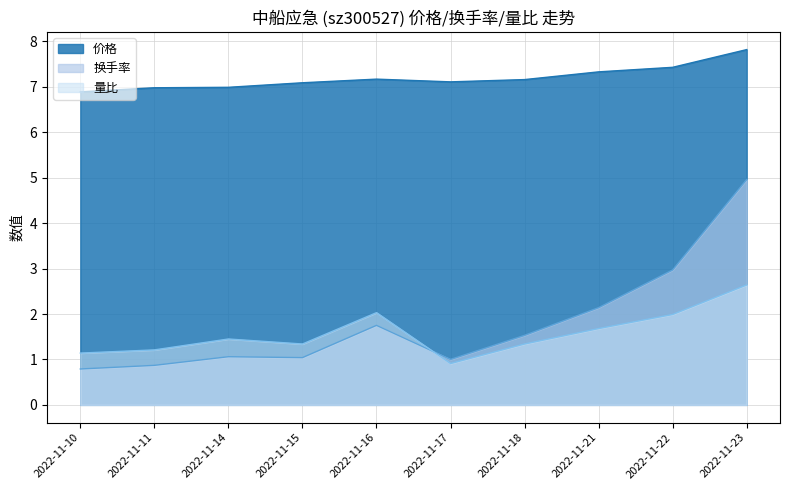

Which series has the largest total across all categories?

价格